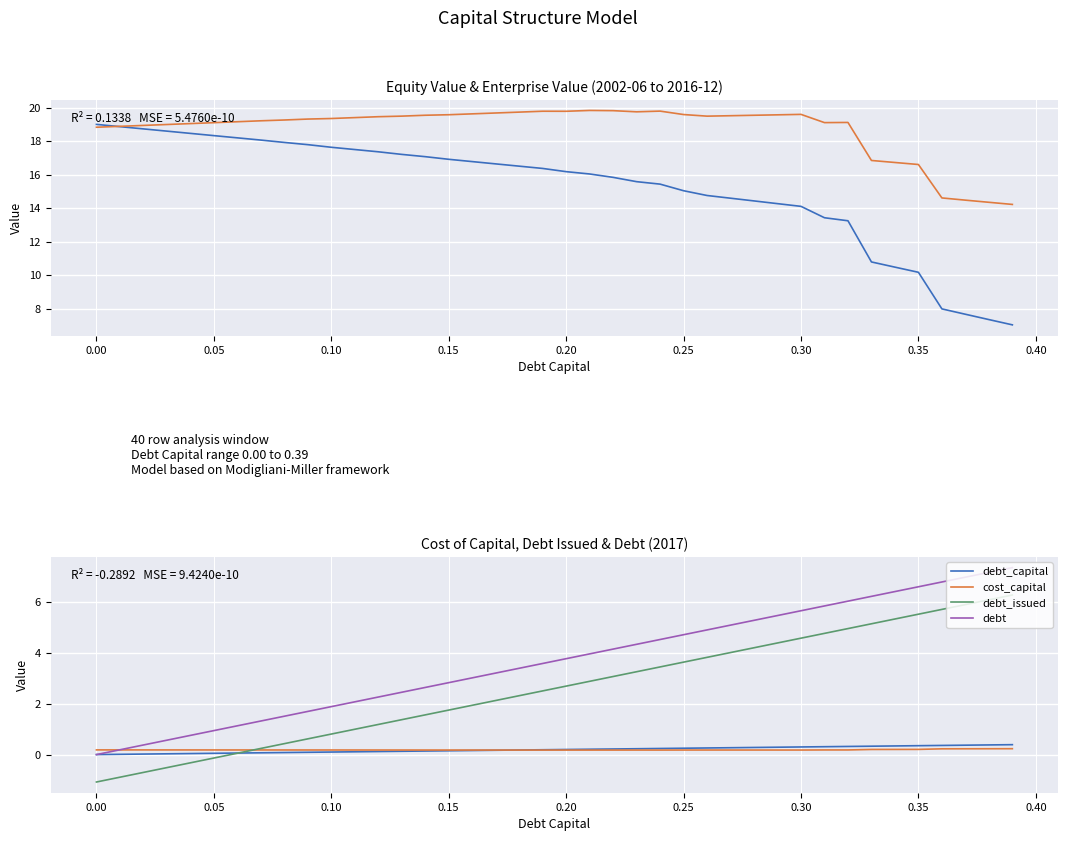

True or false: cost_capital has a value of 0.2 at 0.20.

True